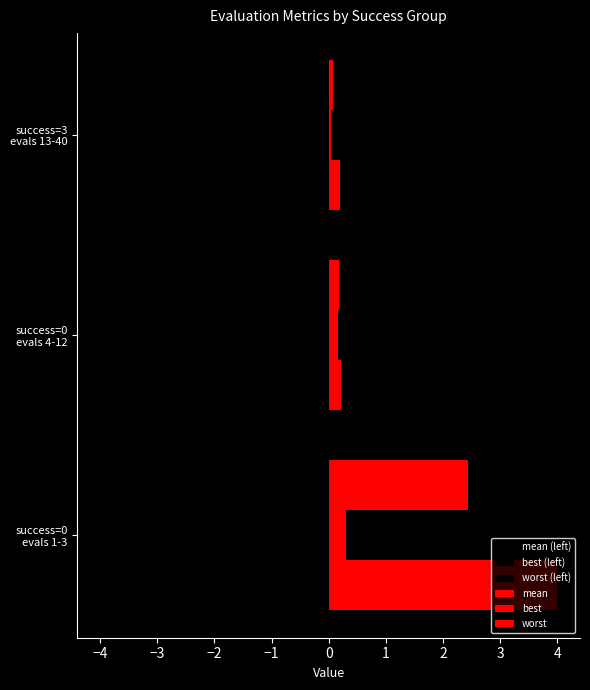

How many series are shown in this chart?

6